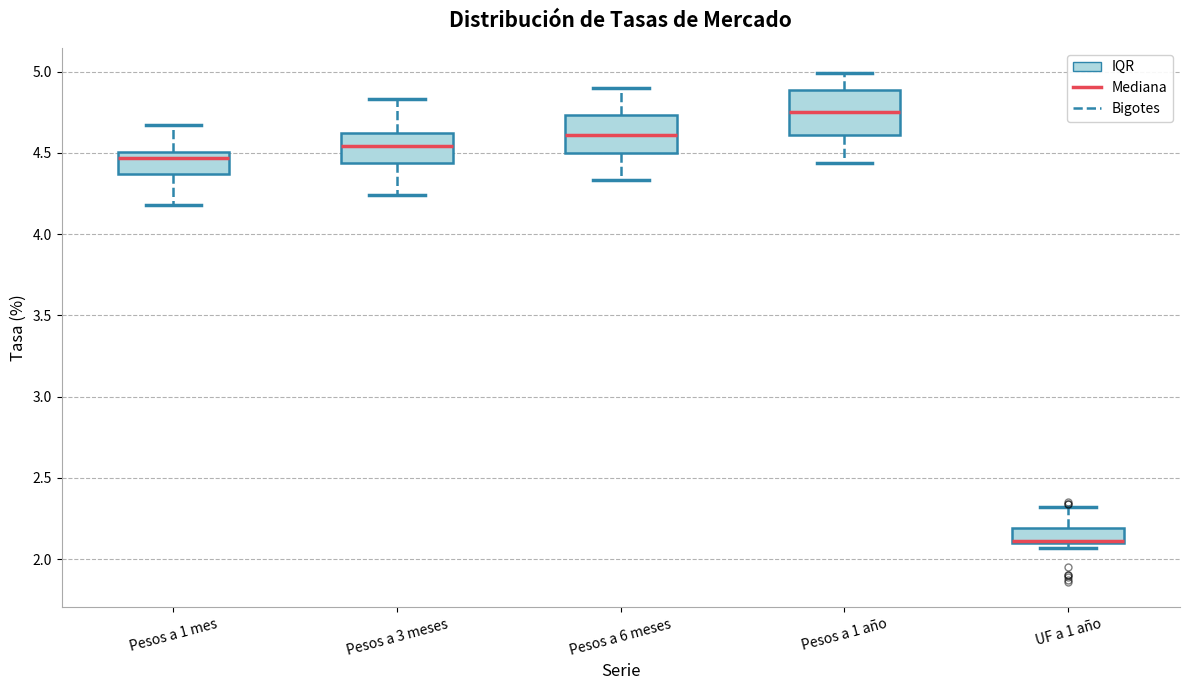

Where does the lower whisker of the box for Pesos a 6 meses end on the y-axis? The values are not printed on the chart, so give them approximately, as read against the axis.

4.35